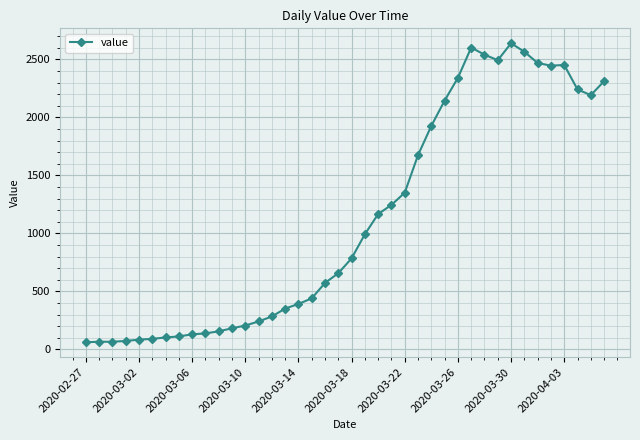

What is the value of the 19th point from the left?

573